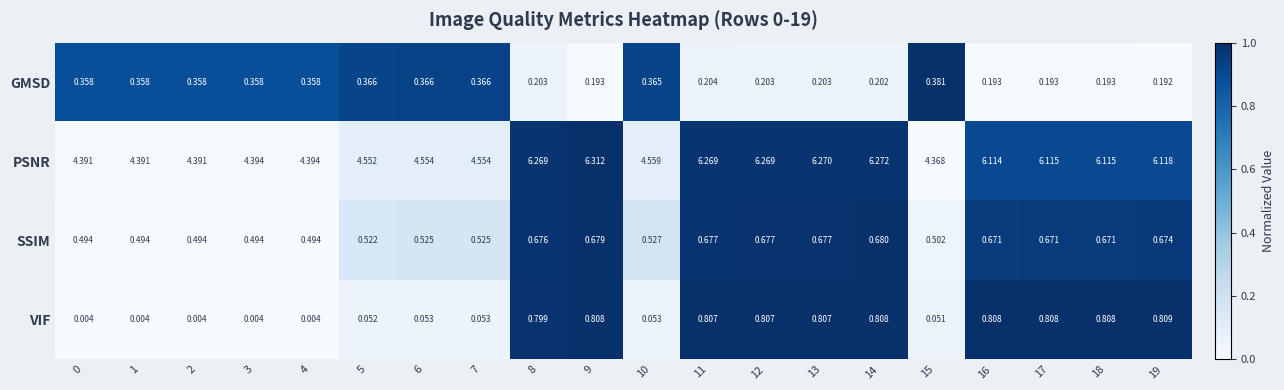

Rank the series by their maximum value, from highest to lowest.

PSNR, VIF, SSIM, GMSD